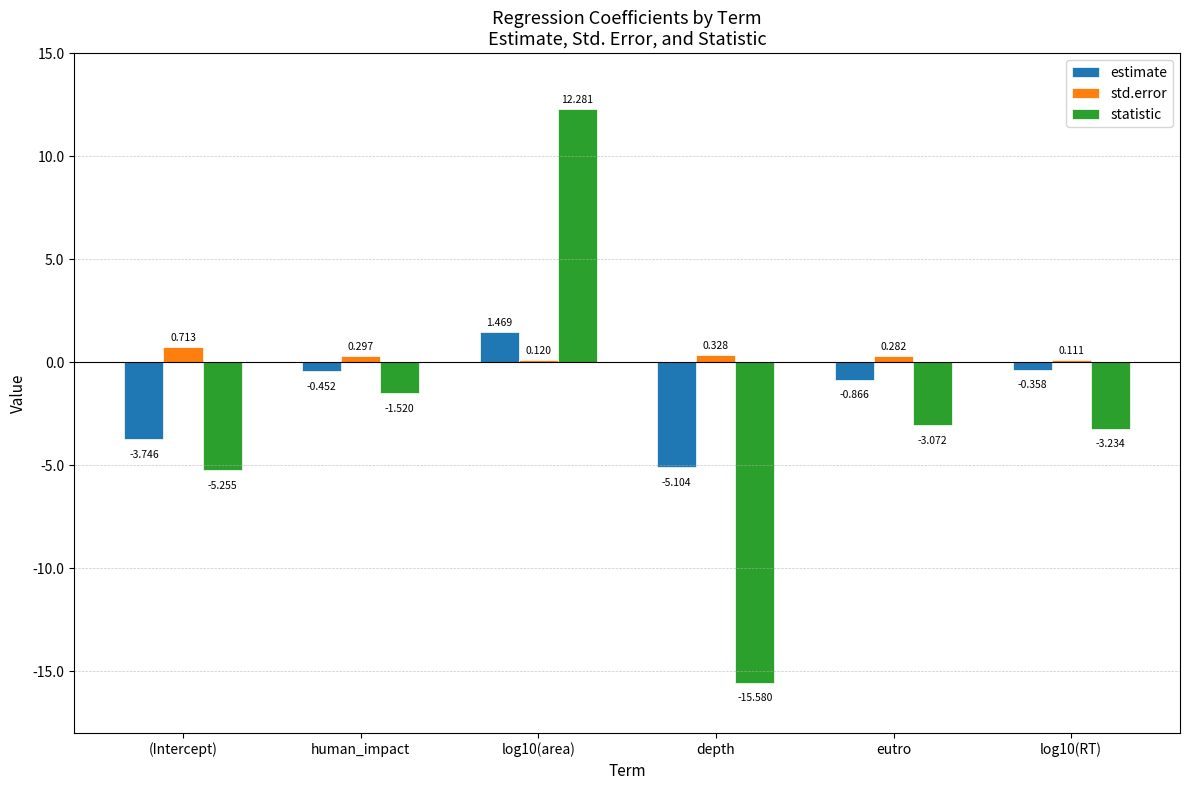

Rank the series by their maximum value, from lowest to highest.

std.error, estimate, statistic